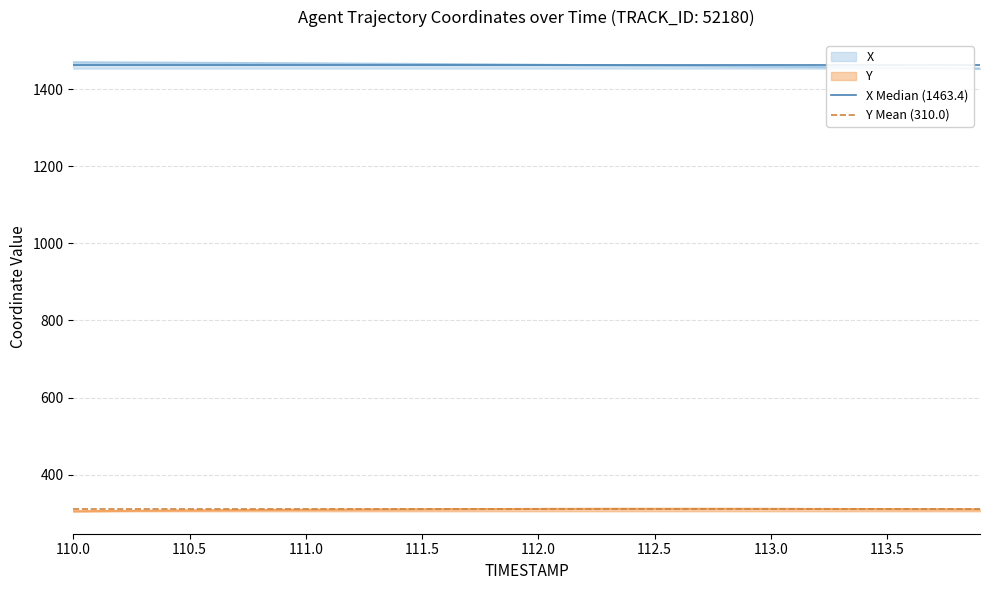

How many lines are shown in the chart?

2